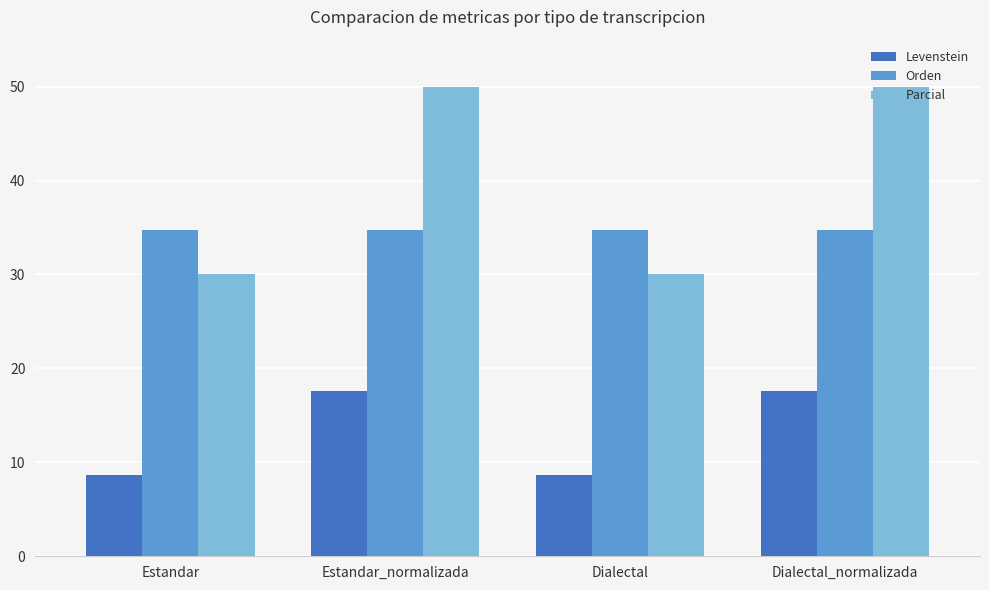

Count the number of categories in the chart.

4